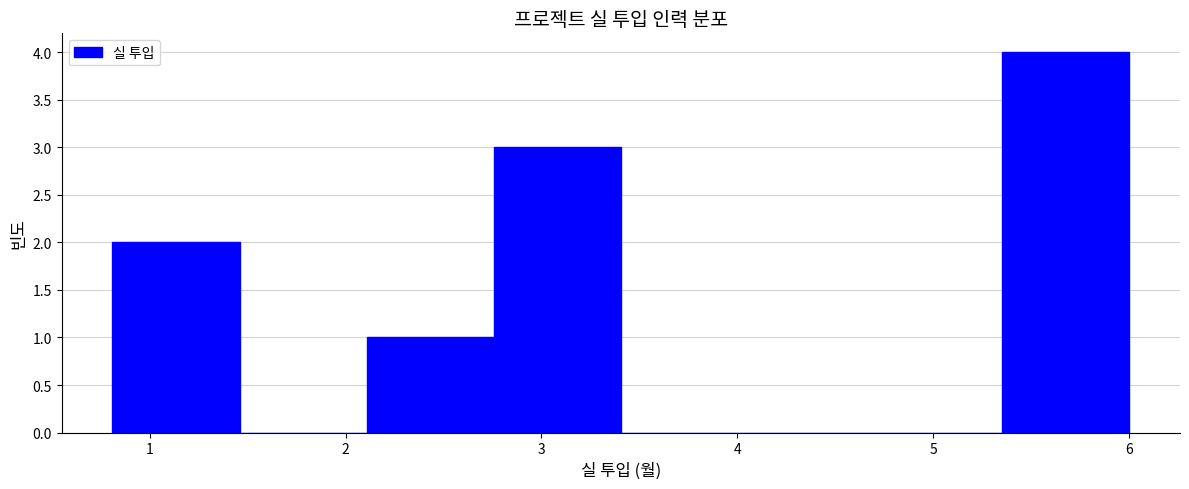

Reading left to right, list every bar in this chart as the range it spans on the x-axis followed by its height. Neither the bar edges nor the heights are printed on the chart, so give them approximately, as read against the axes.

0.8 to 1.5: 2
1.5 to 2.1: 0
2.1 to 2.8: 1
2.8 to 3.4: 3
3.4 to 4.1: 0
4.1 to 4.7: 0
4.7 to 5.4: 0
5.4 to 6.0: 4